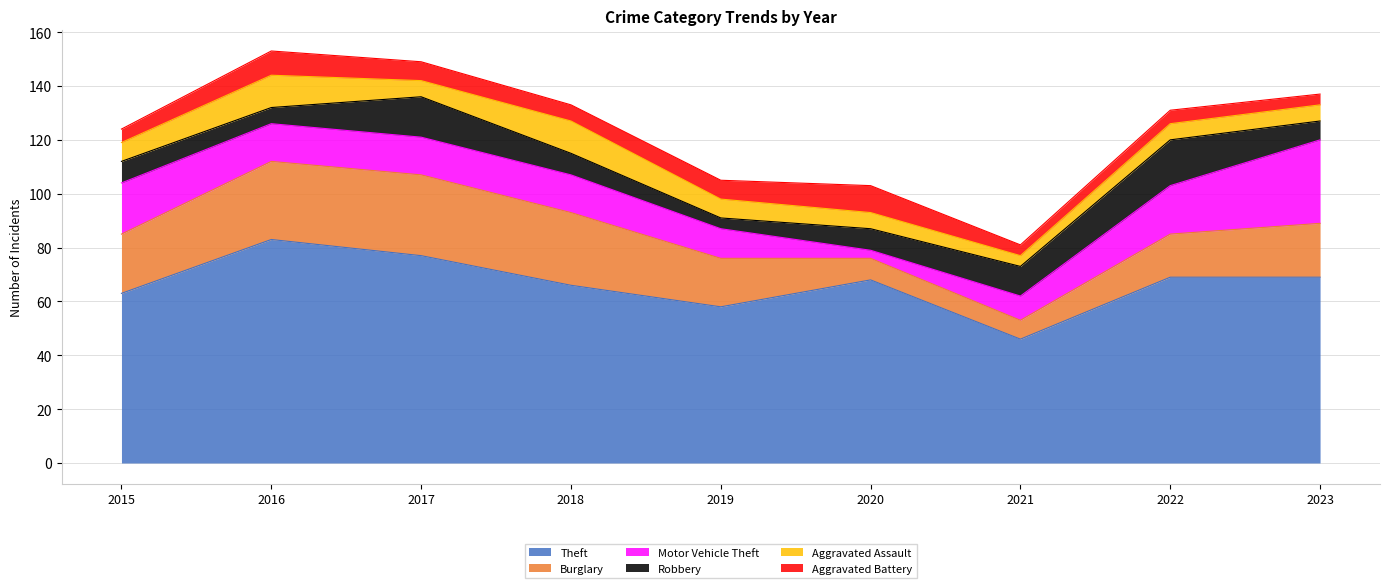

What is the sum of the Aggravated Battery values at 2022 and 2021?

9